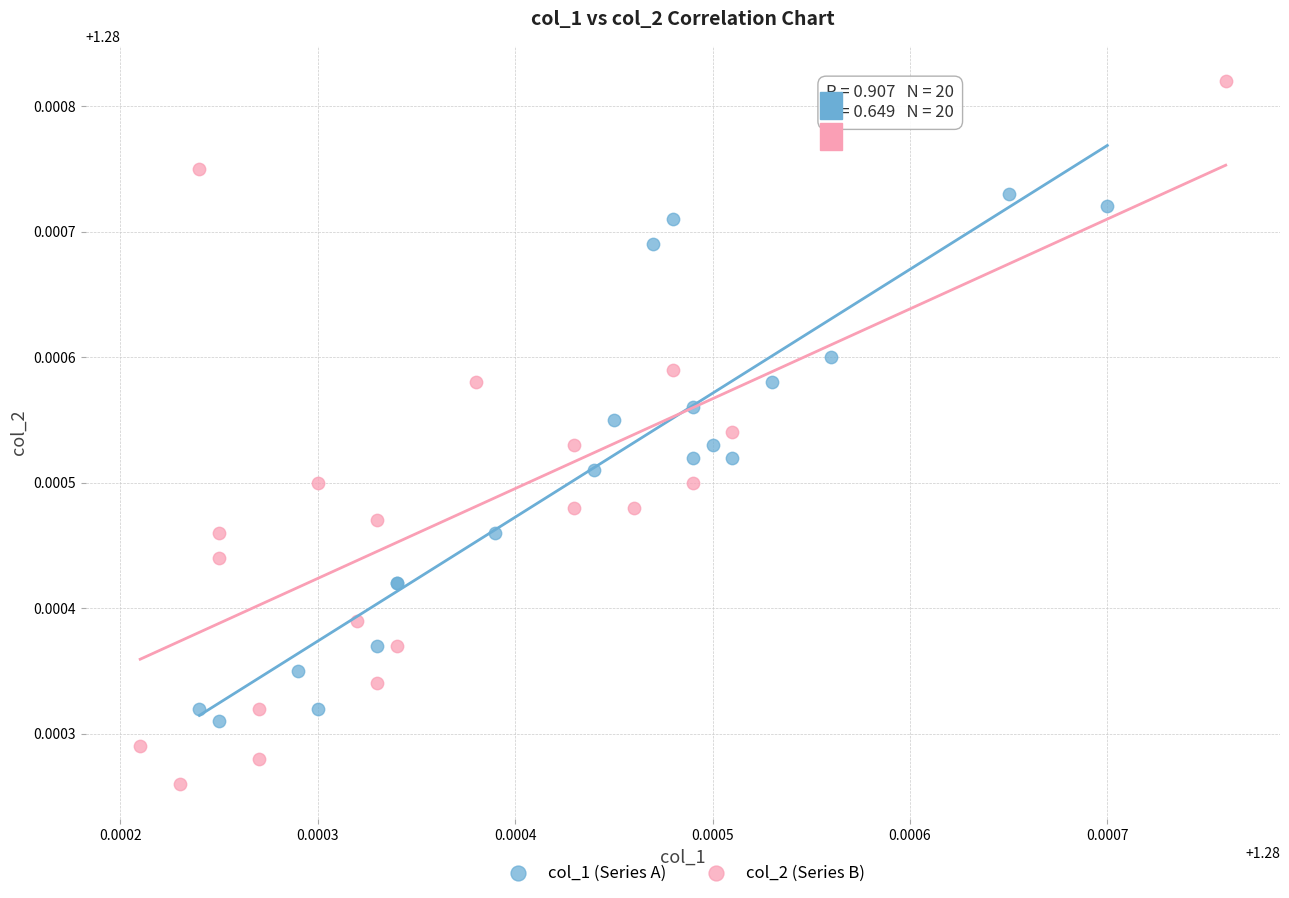

Which series has the largest Y range (max minus min)?

col_2 (Series B)